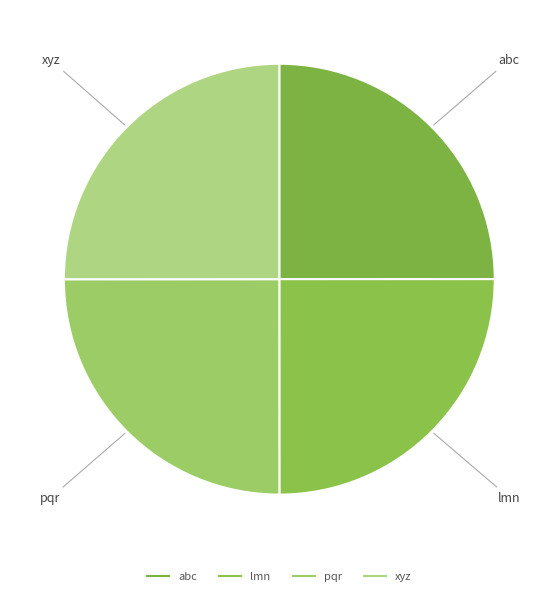

How many slices are in this pie chart?

4